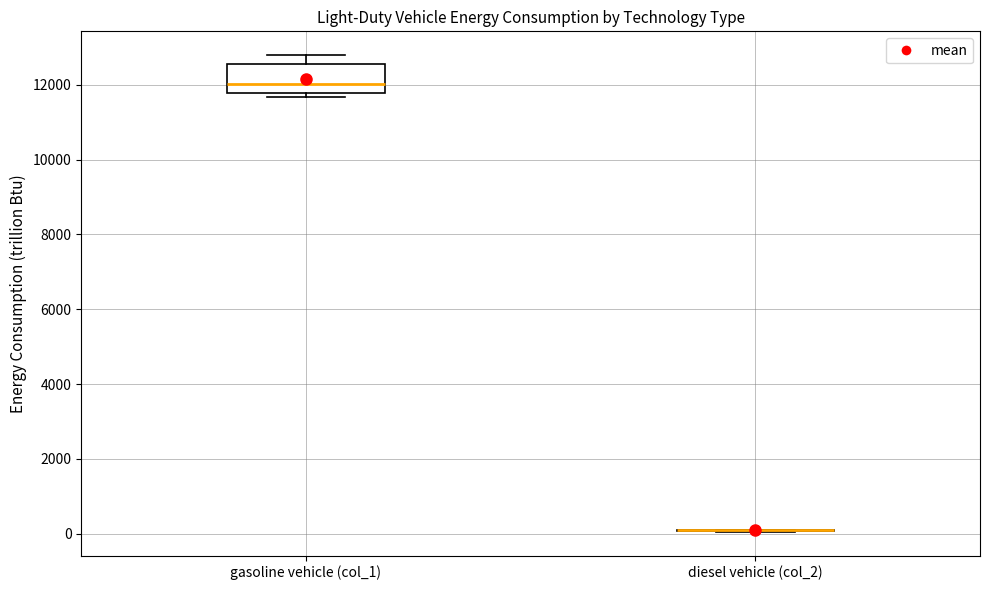

Reading left to right, read every box against the y-axis: the position of its median line, the range the box covers, and the ends of its whiskers. The values are not printed on the chart, so give them approximately, as read against the axis.

gasoline vehicle (col_1): median 12000, box 11800 to 12600, whiskers 11600 to 12800
diesel vehicle (col_2): box collapsed to a line at 0, whiskers 0 to 200